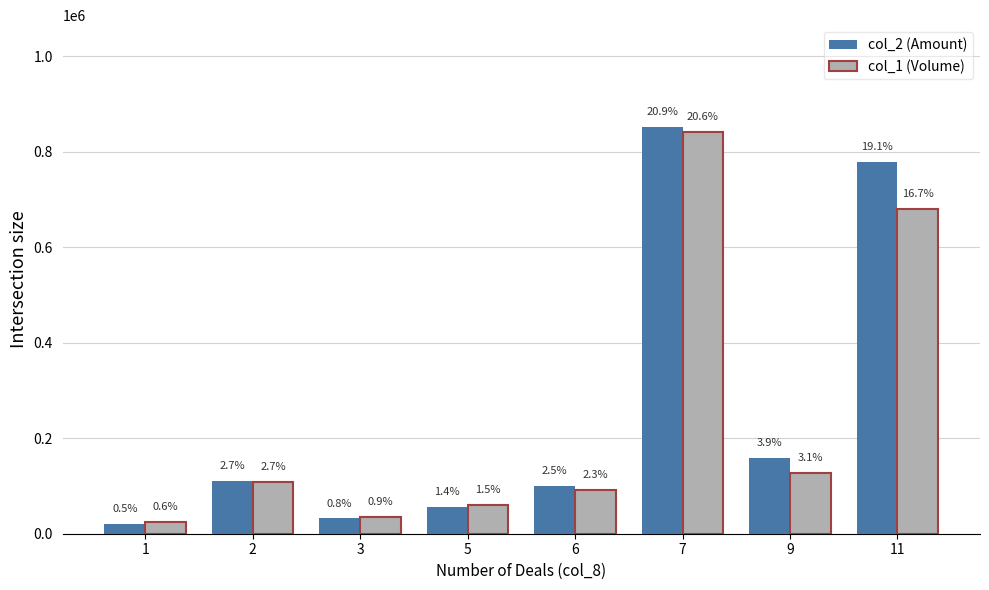

Rank the series at 5 from lowest to highest value.

col_2 (Amount), col_1 (Volume)